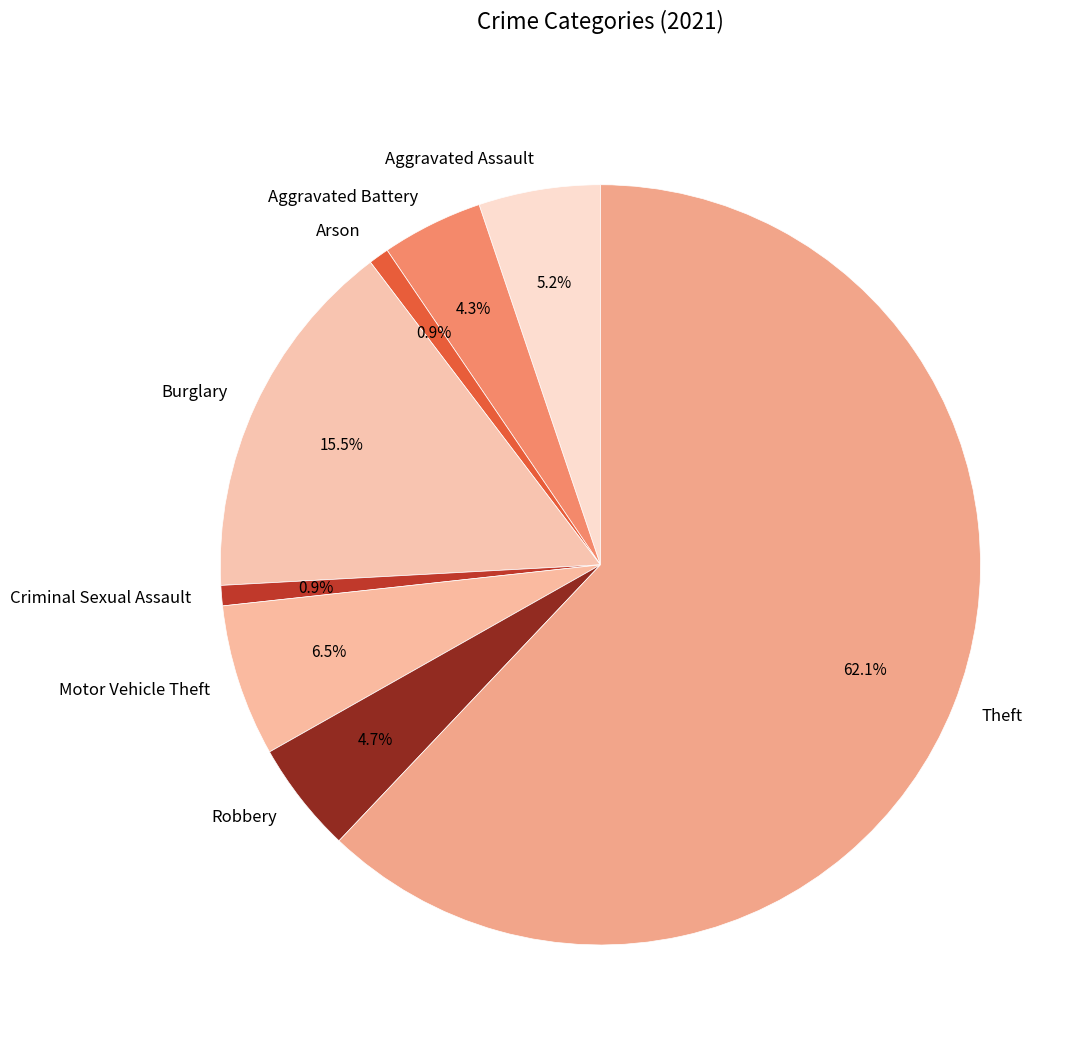

To the nearest percent, what is the difference between the Motor Vehicle Theft and Theft slice percentages?

56%